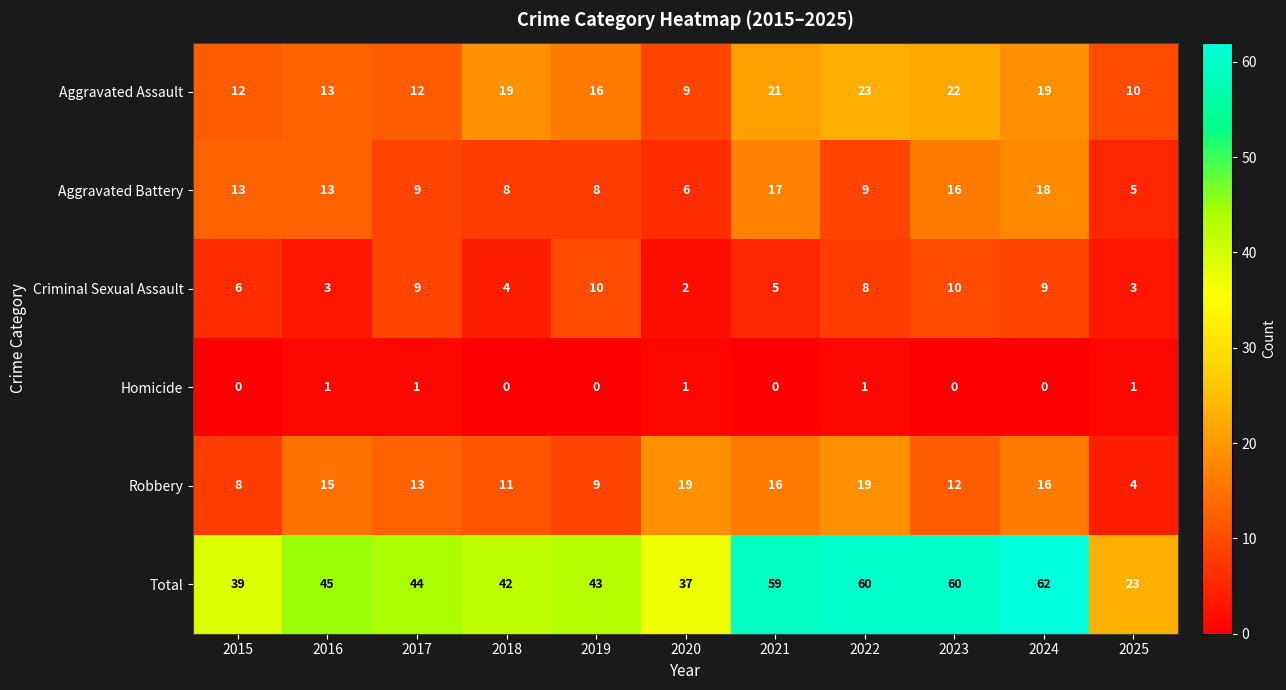

How many Criminal Sexual Assault values are between 3 and 9?

8